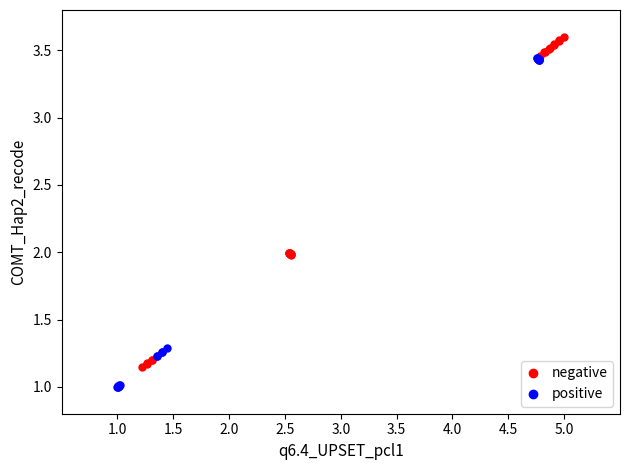

Which series reaches the maximum Y coordinate?

negative